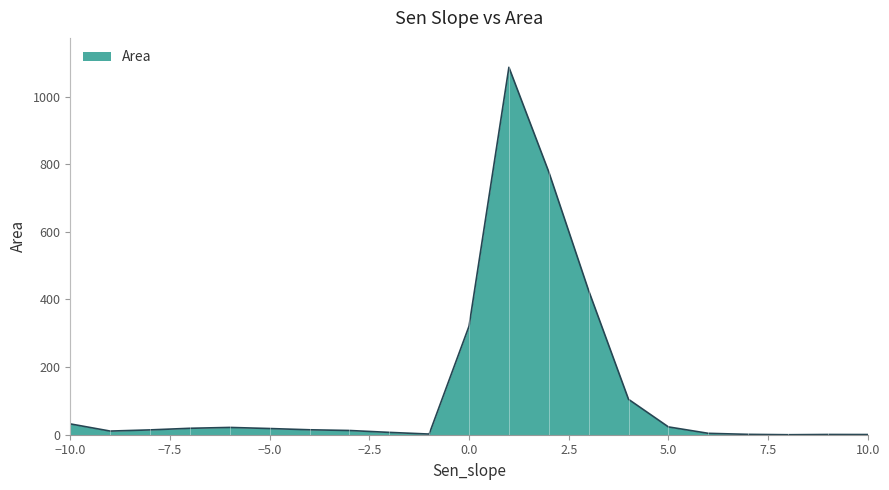

What is the maximum value shown in the chart?

1086.8